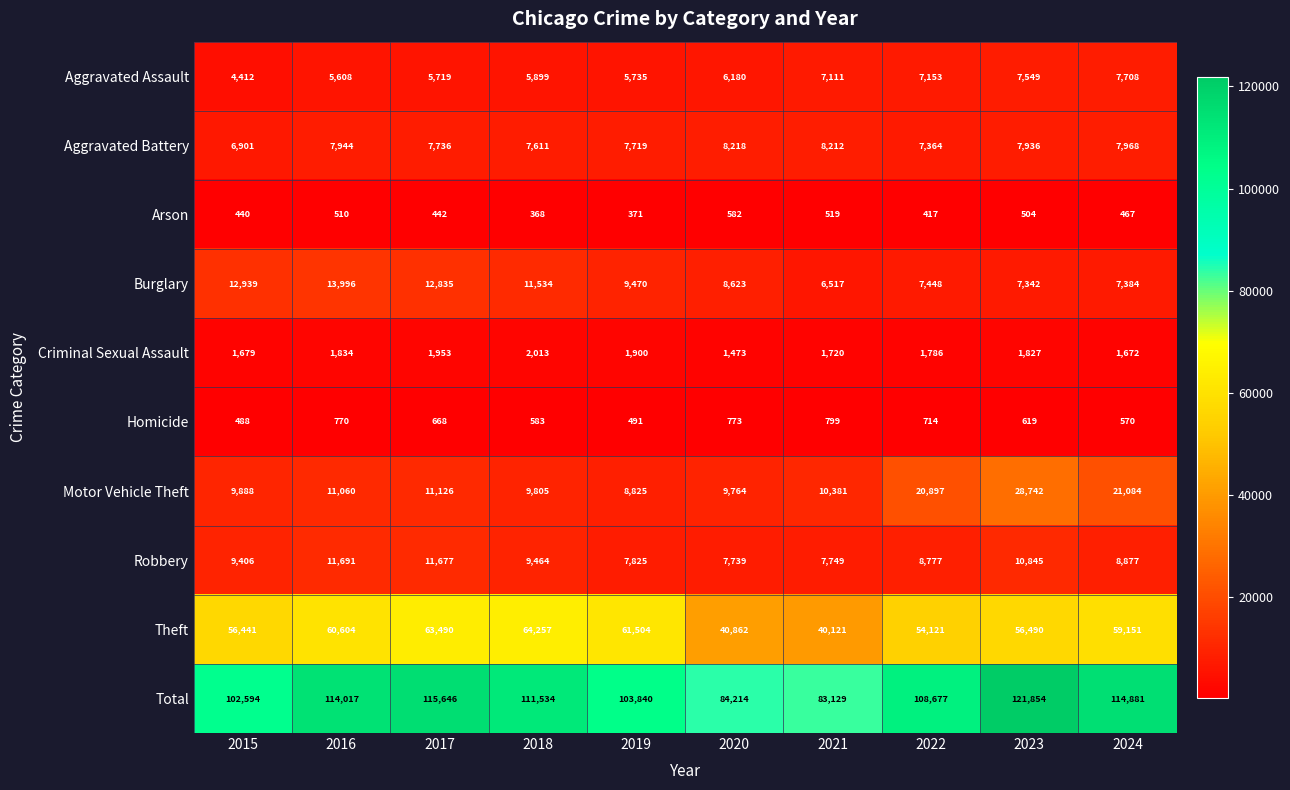

Which series changed the most between 2019 and 2022?

Motor Vehicle Theft